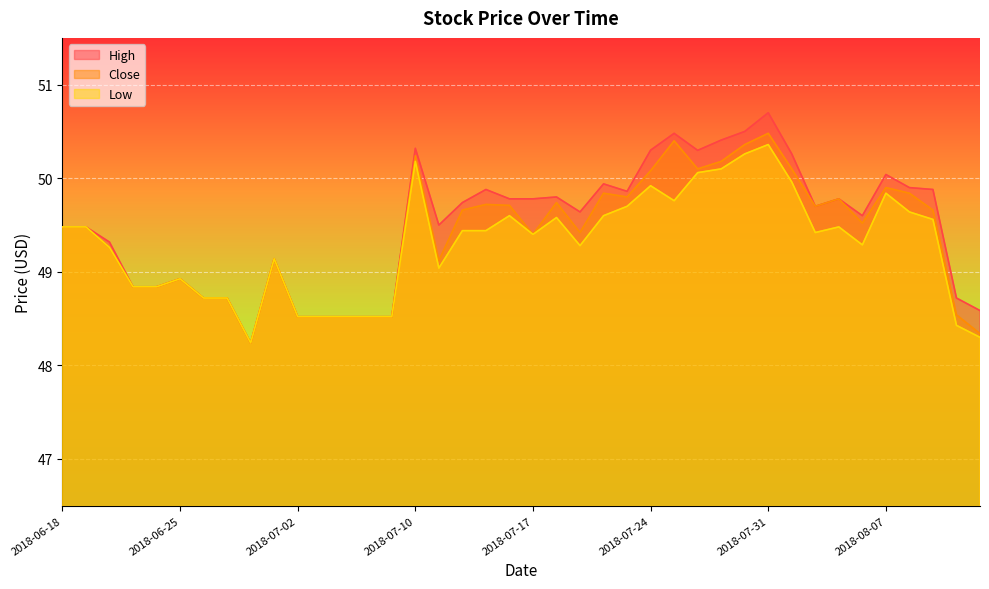

What is the approximate value of Low at 2018-06-22?

48.8